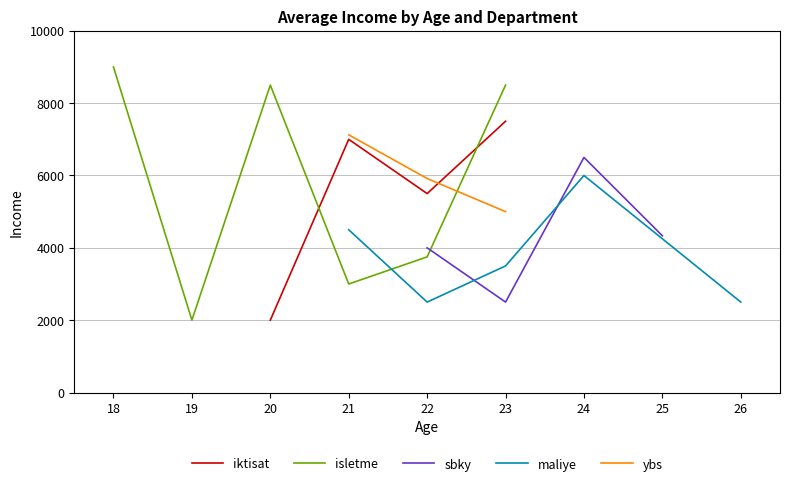

In sbky, how many points are higher than both neighbors (excluding endpoints)?

1